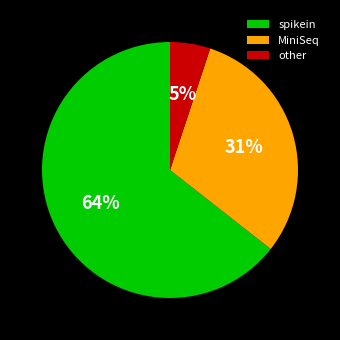

Which category has the biggest portion of the pie?

spikein